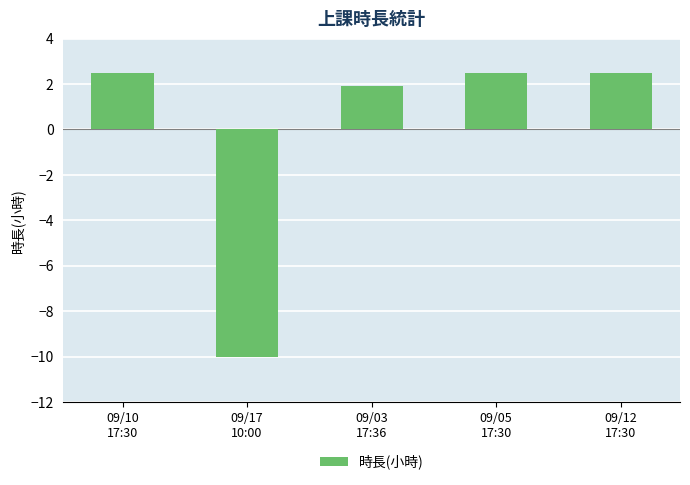

What is the approximate value at 09/05
17:30?

2.5